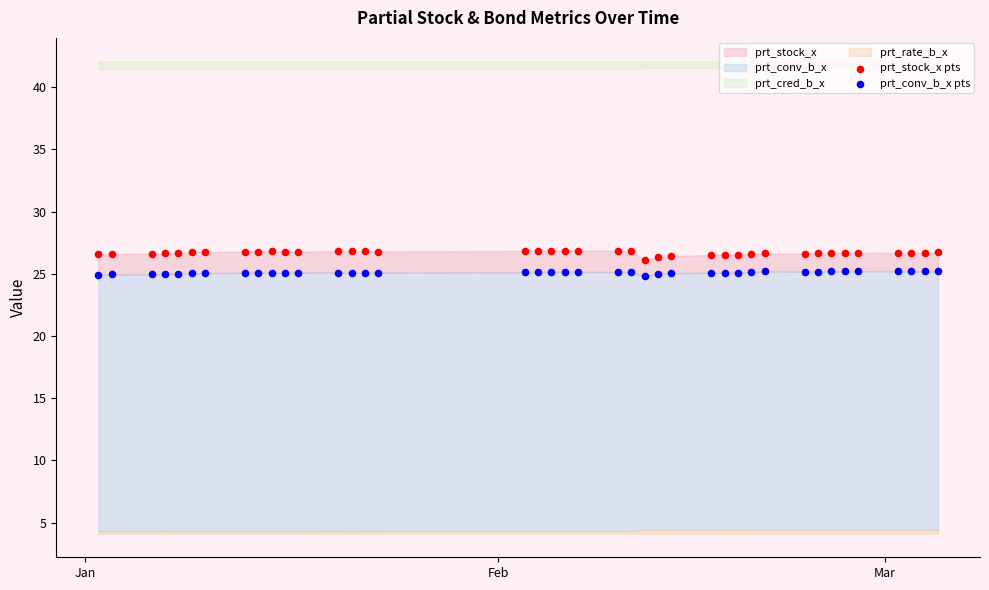

Which series contains the lowest Y value?

prt_conv_b_x pts